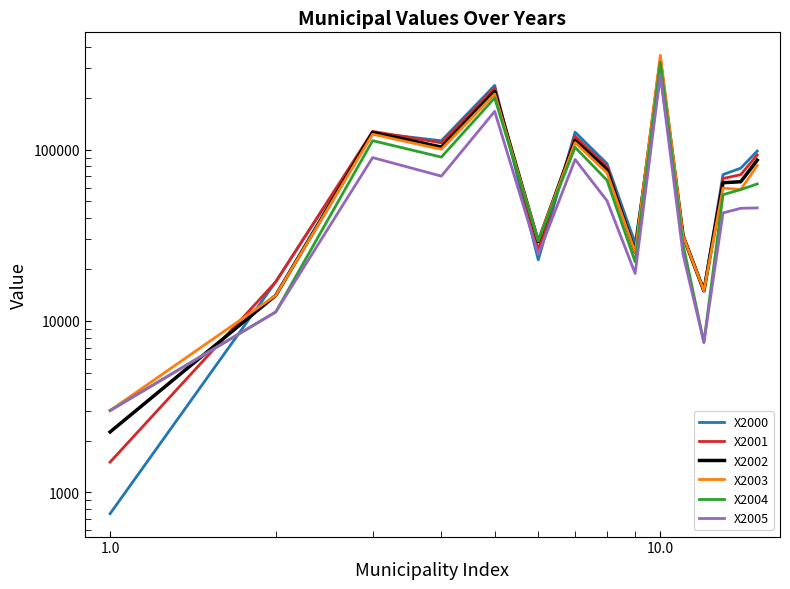

Which series has the largest total across all categories?

X2000